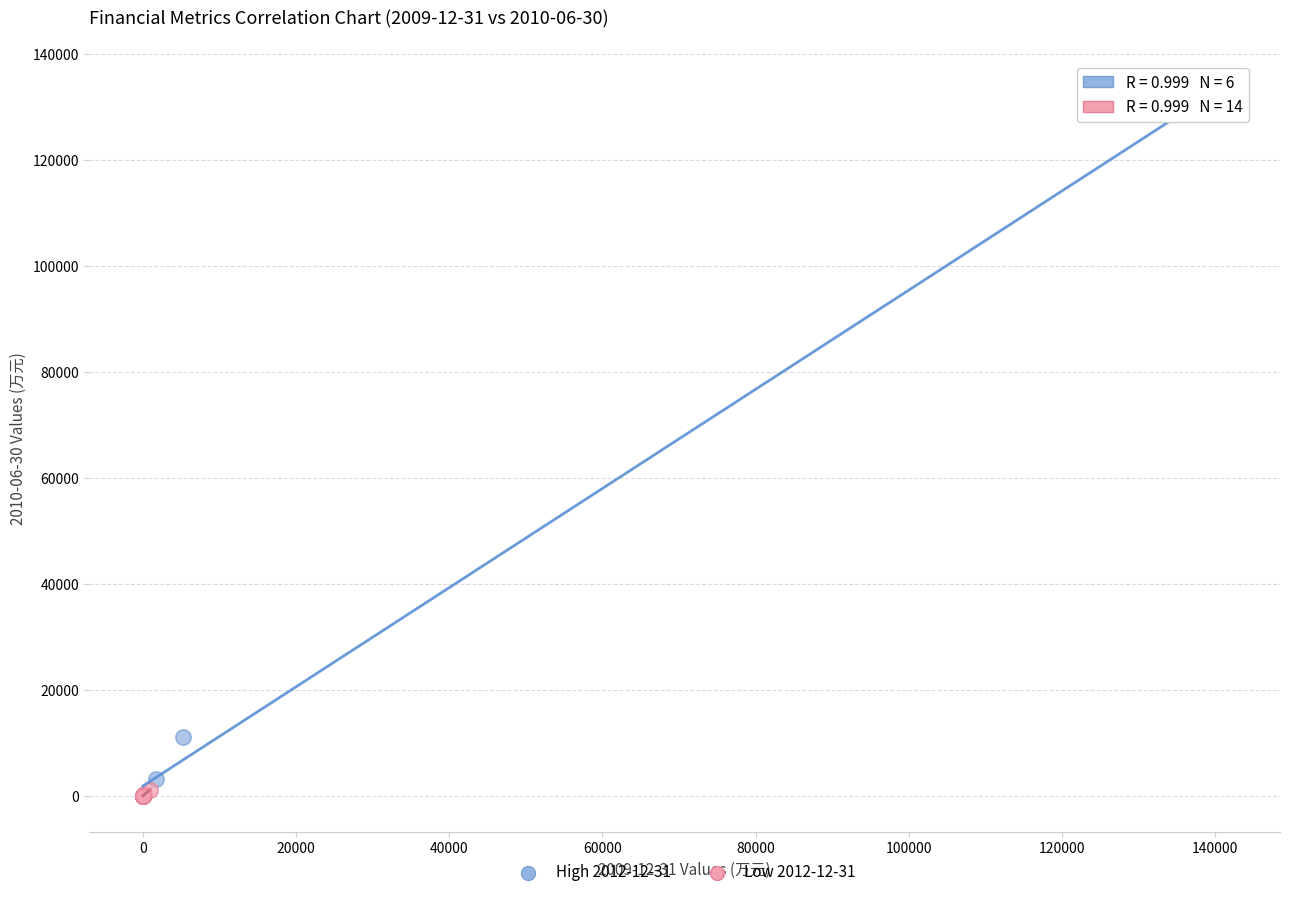

Which series has the widest spread of Y values?

High 2012-12-31